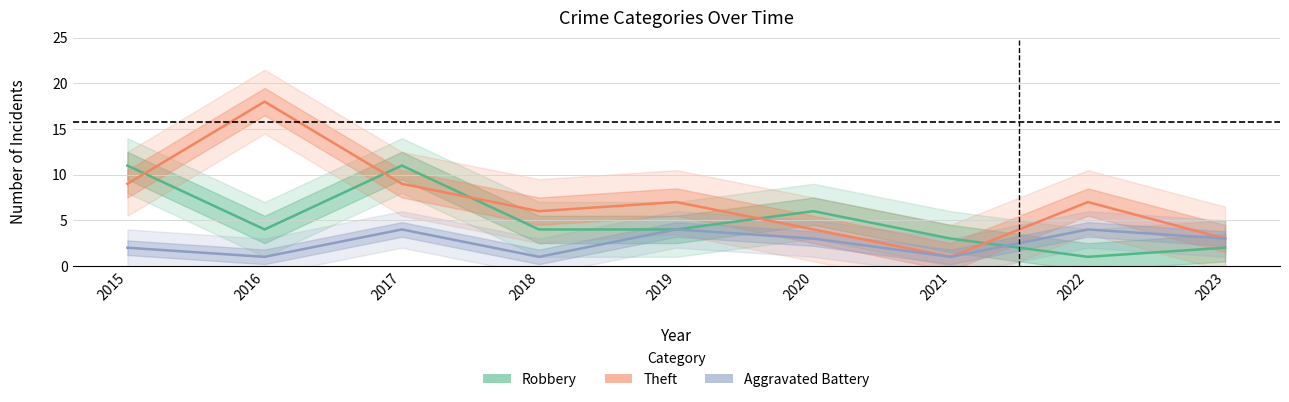

True or false: Robbery and Aggravated Battery cross at least once.

True